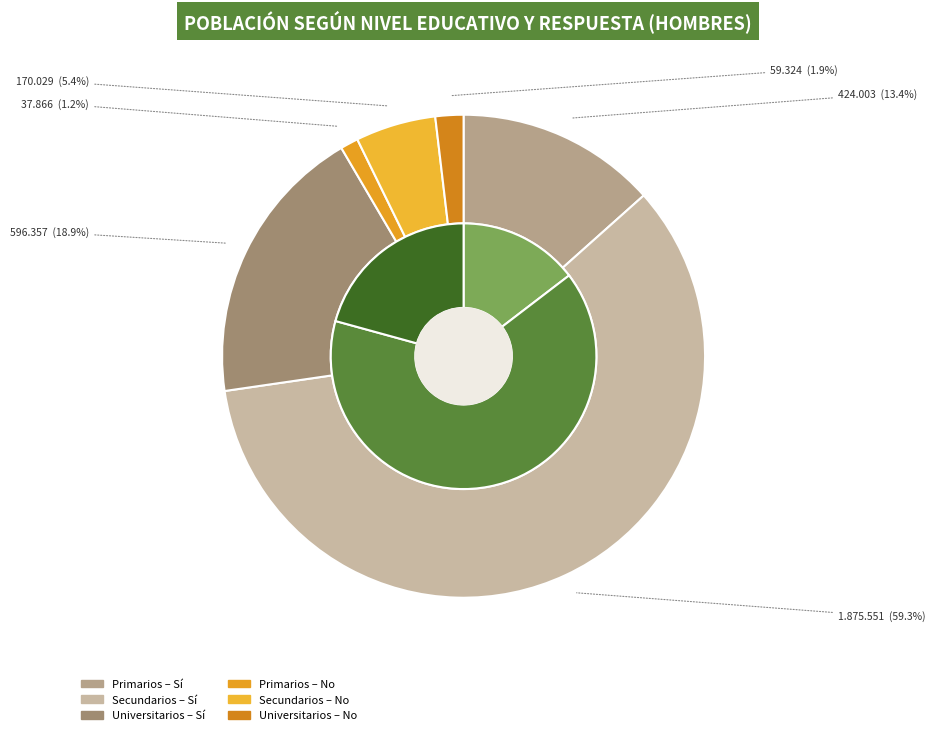

Between Secundarios and Universitarios, which series saw the biggest shift?

Sí